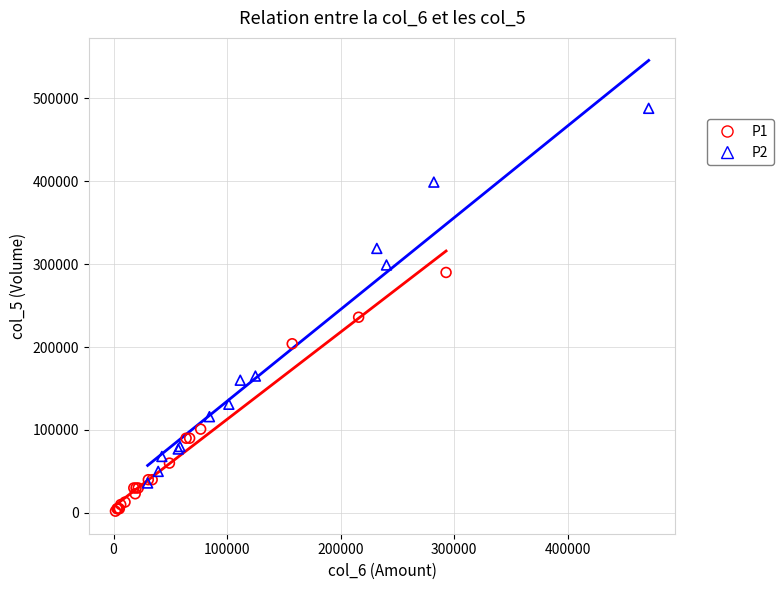

Which series reaches the minimum Y coordinate?

P1